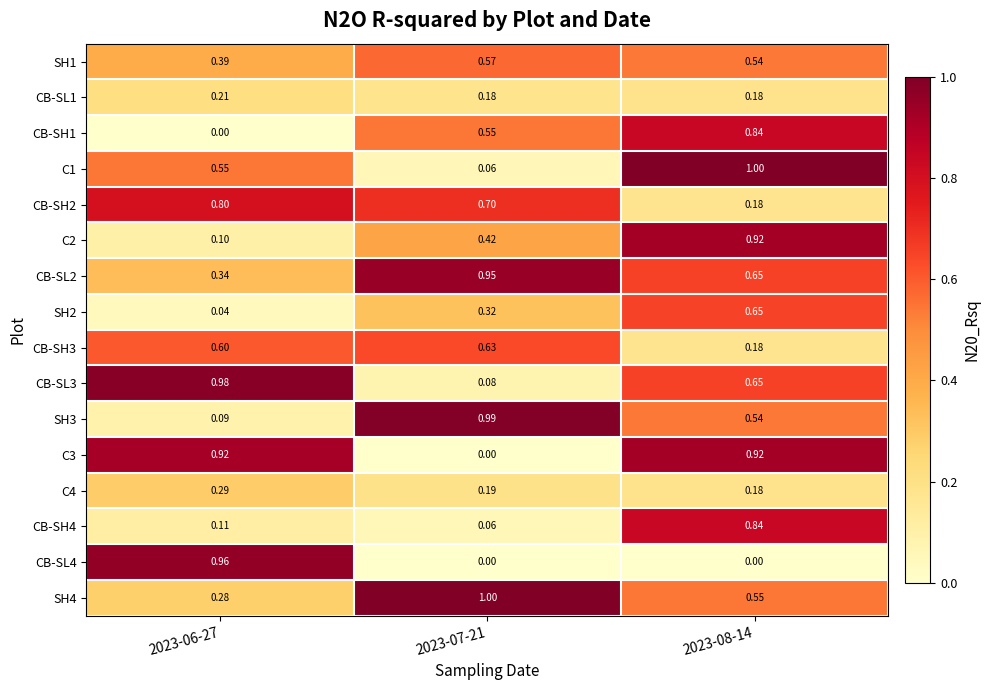

At how many categories does at least one series exceed 0?

3